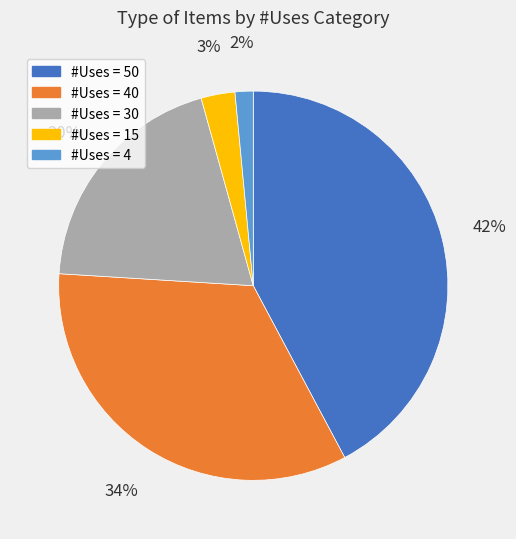

Between #Uses = 40 and #Uses = 50, which is larger?

#Uses = 50